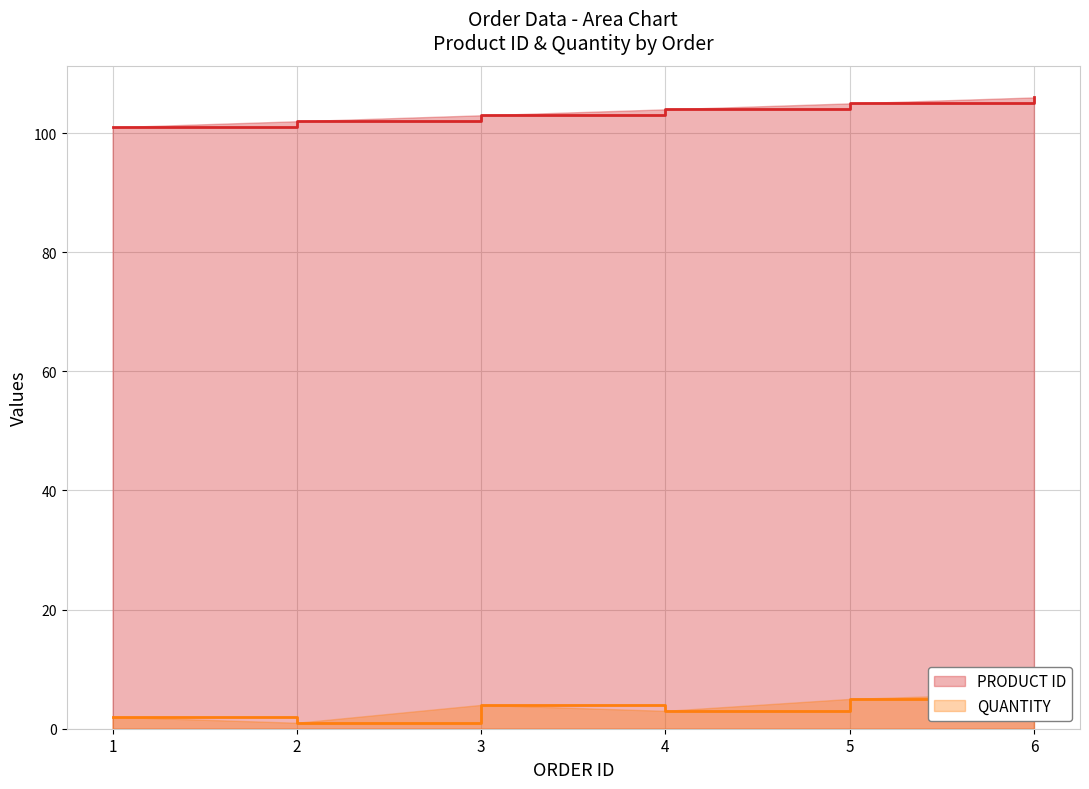

At how many categories does at least one series exceed 43?

6